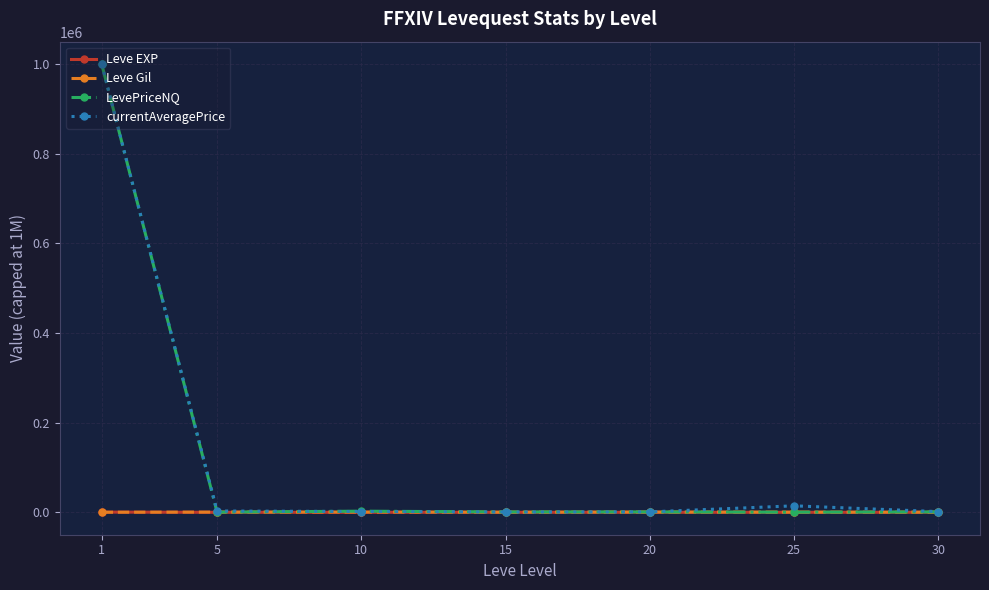

What is the difference between the second highest and second lowest values in the Leve EXP series?

40.2